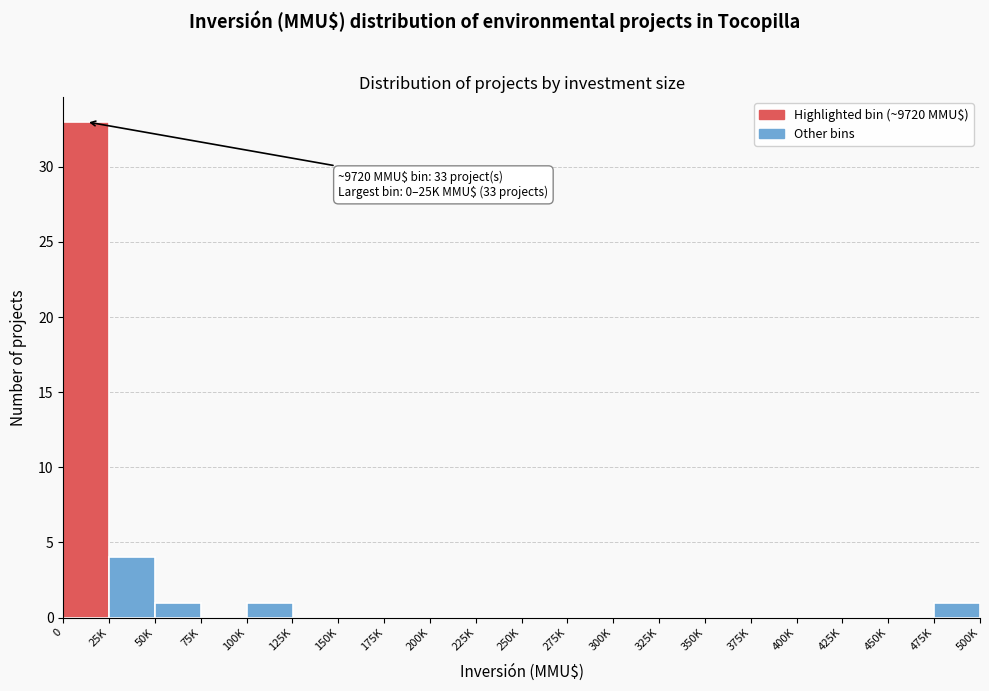

Reading left to right, extract all data points from this chart.

0=33	25K=4	50K=1	75K=0	100K=1	125K=0	150K=0	175K=0	200K=0	225K=0	250K=0	275K=0	300K=0	325K=0	350K=0	375K=0	400K=0	425K=0	450K=0	475K=1